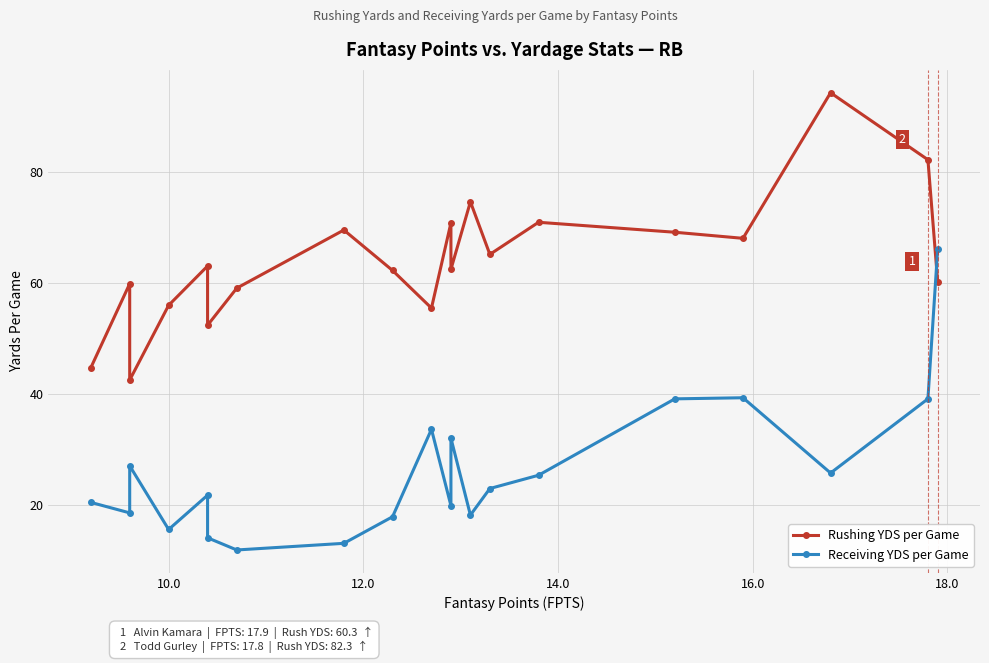

The value of Receiving YDS per Game at 10.0 is 11.7. True or false?

False